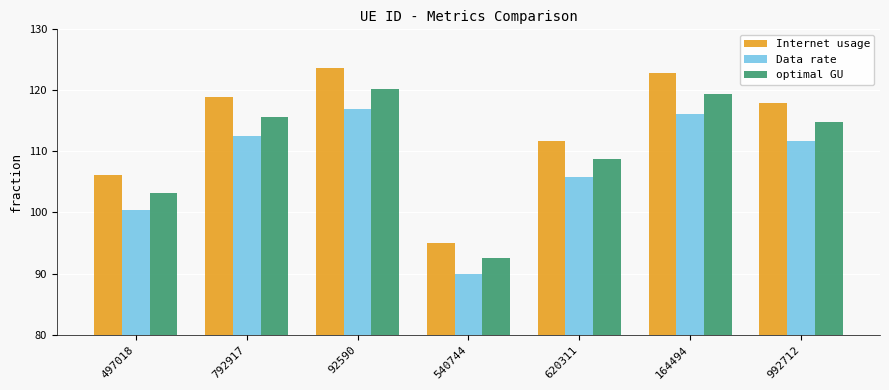

What is the value of the Internet usage bar at the 1st from the left?

106.1